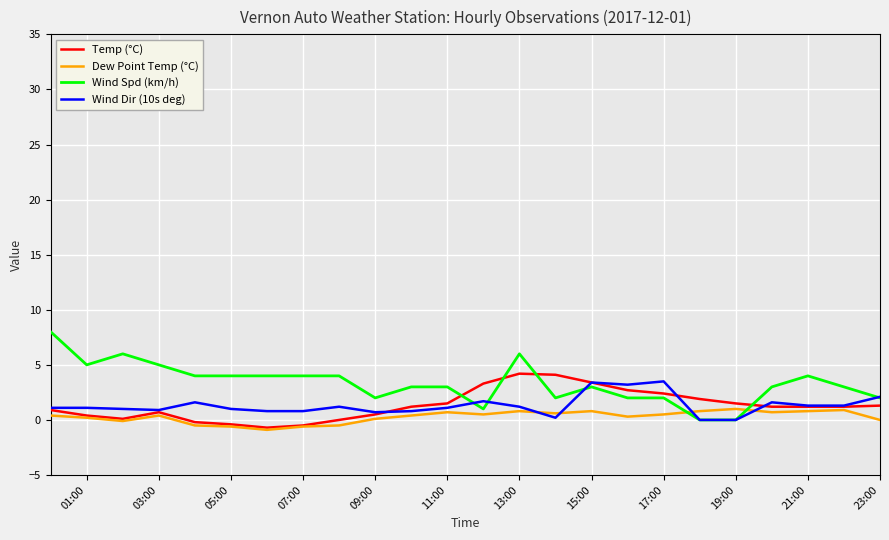

Which series has the largest total across all categories?

Wind Spd (km/h)